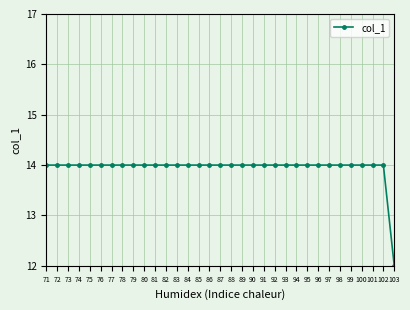

What is the greatest value displayed?

14